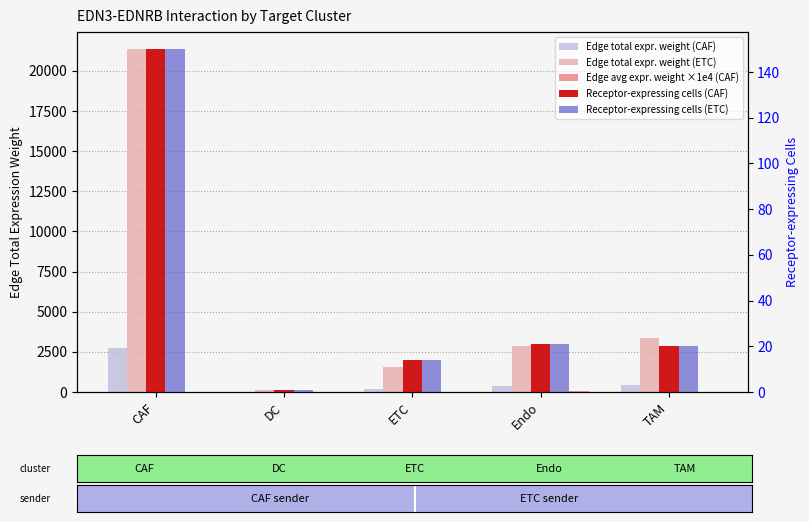

List the series in order of their peak value, lowest first.

Edge avg expr. weight ×1e4 (CAF), Receptor-expressing cells (CAF), Receptor-expressing cells (ETC), Edge total expr. weight (CAF), Edge total expr. weight (ETC)